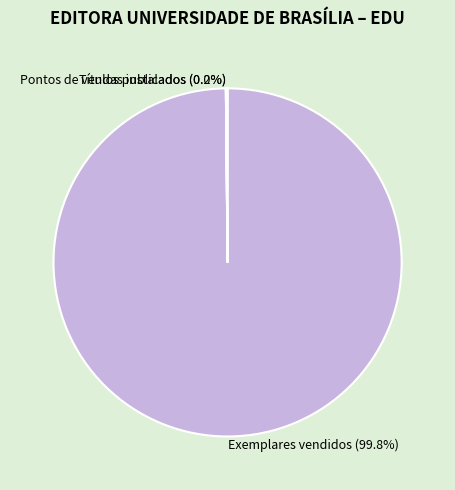

What is the largest slice in the pie chart?

Exemplares vendidos